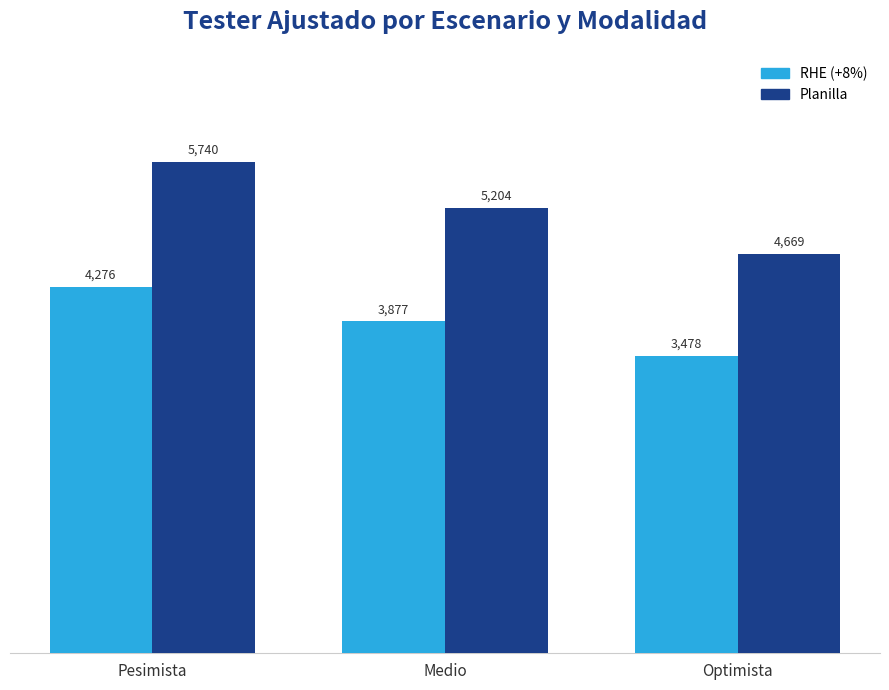

What is the average value of the Planilla series?

5204.3